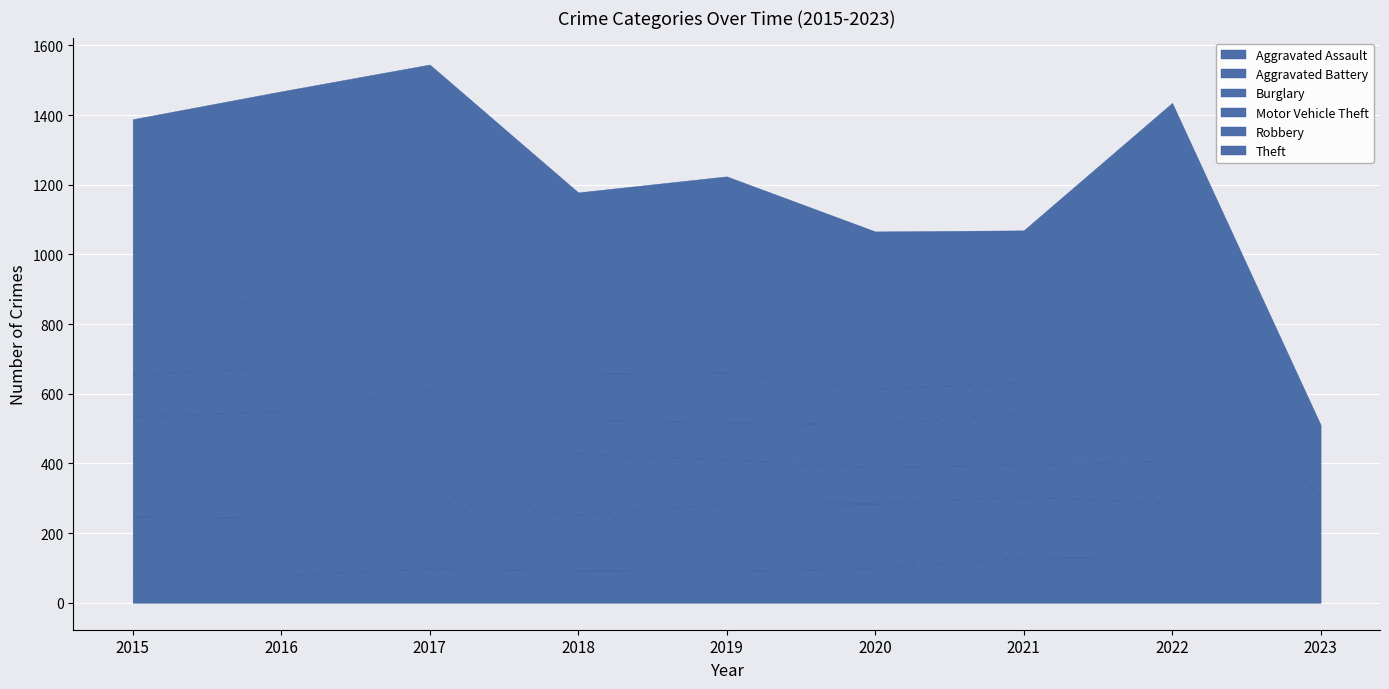

What is the value of the Burglary point at the 3rd from the left?

318